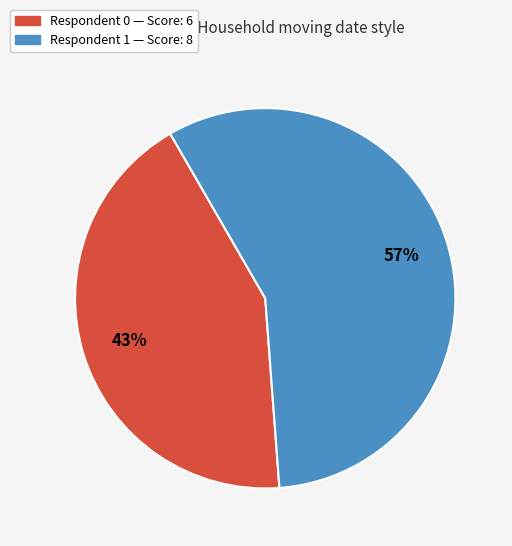

To the nearest percent, what is the difference between the largest and smallest slice percentages?

14%